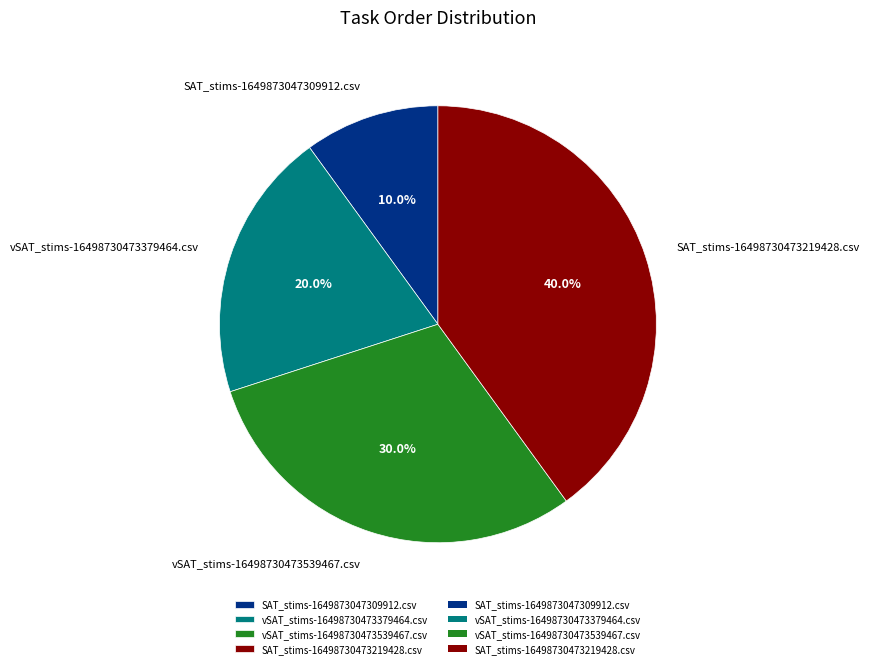

How many slices are in this pie chart?

4